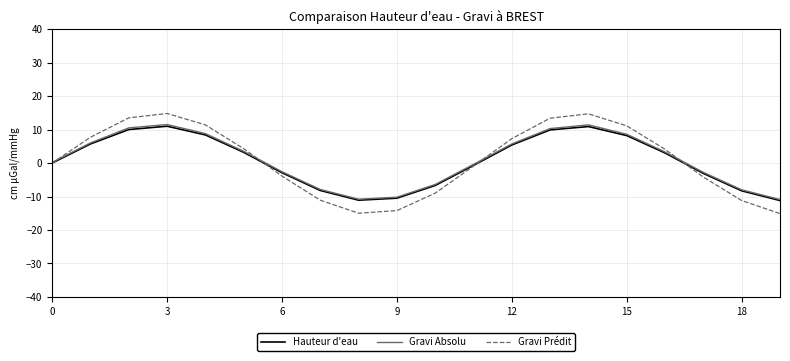

Which series has the widest spread of values?

Gravi Prédit